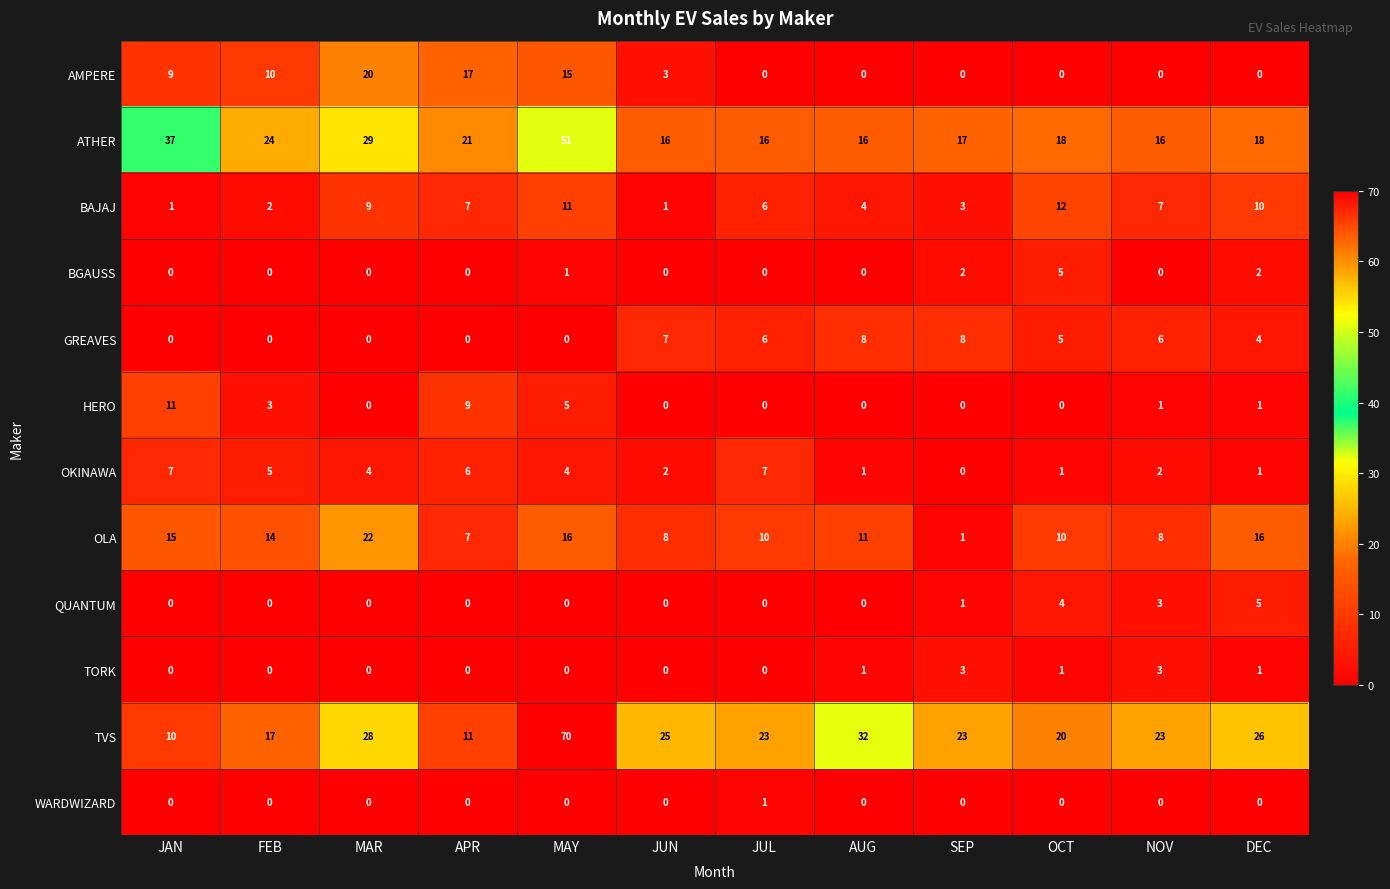

Count the number of categories in the chart.

12